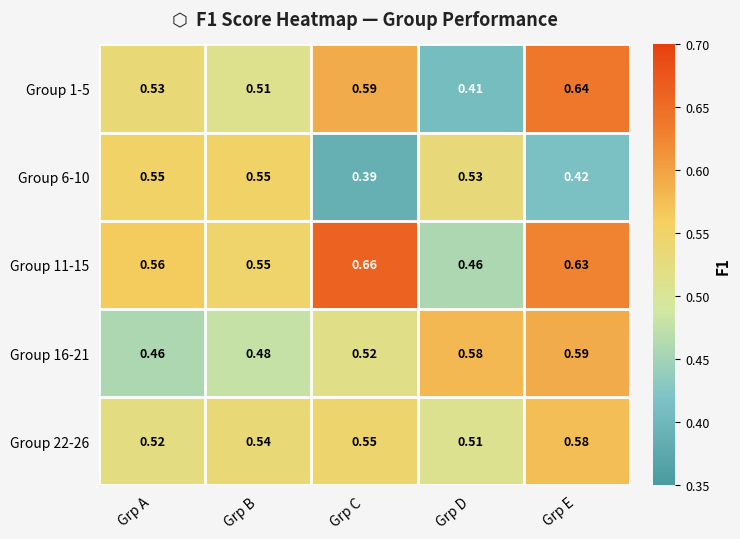

At which category is the sum across all series the highest?

Grp E